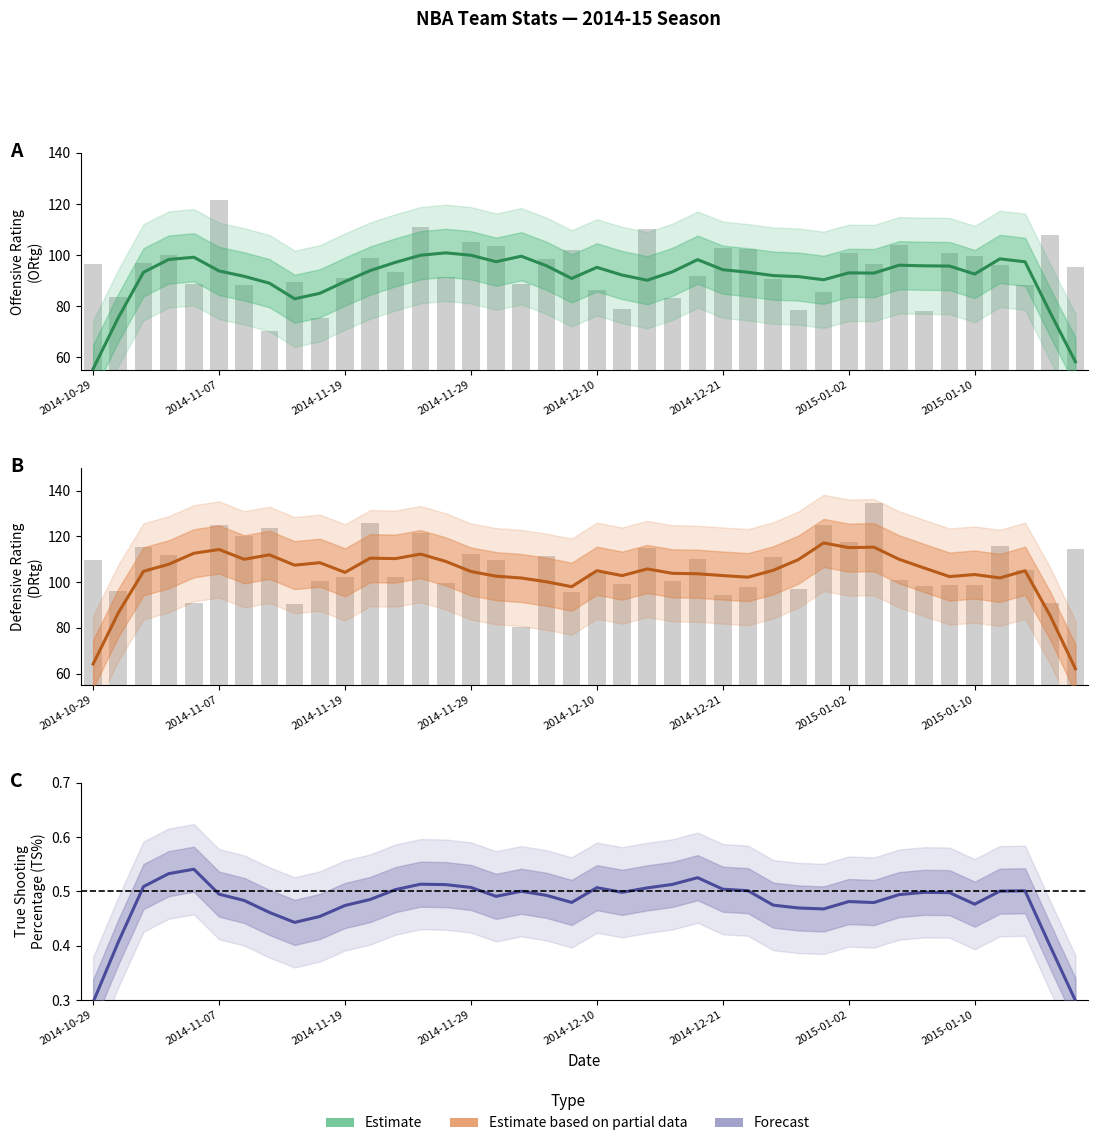

The ORtg (Estimate) series shows 95.8 at 18. True or false?

True